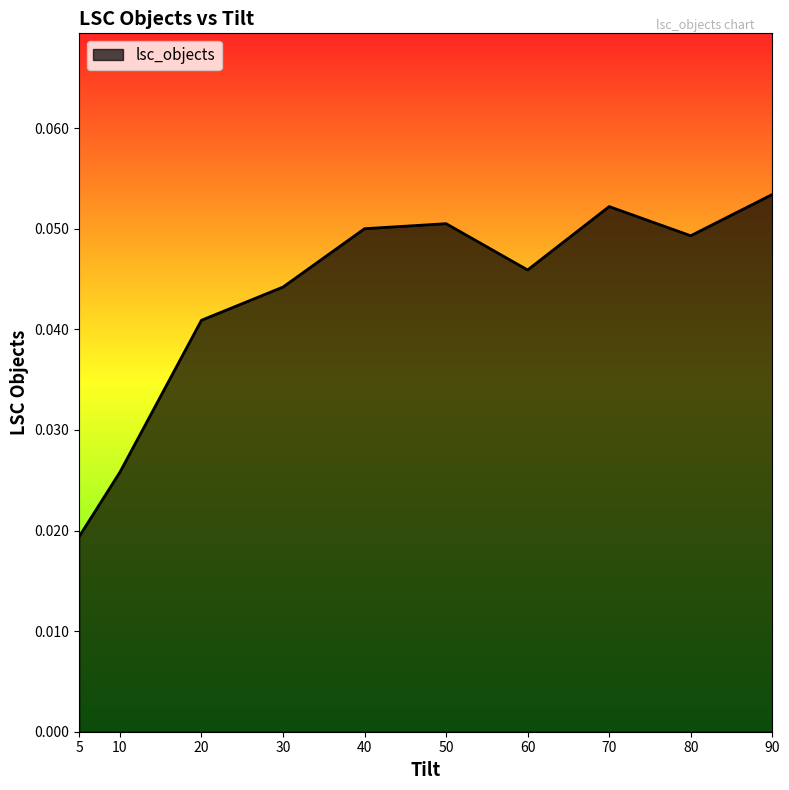

How many interior local valleys (lower than both neighbors) does the data have?

2